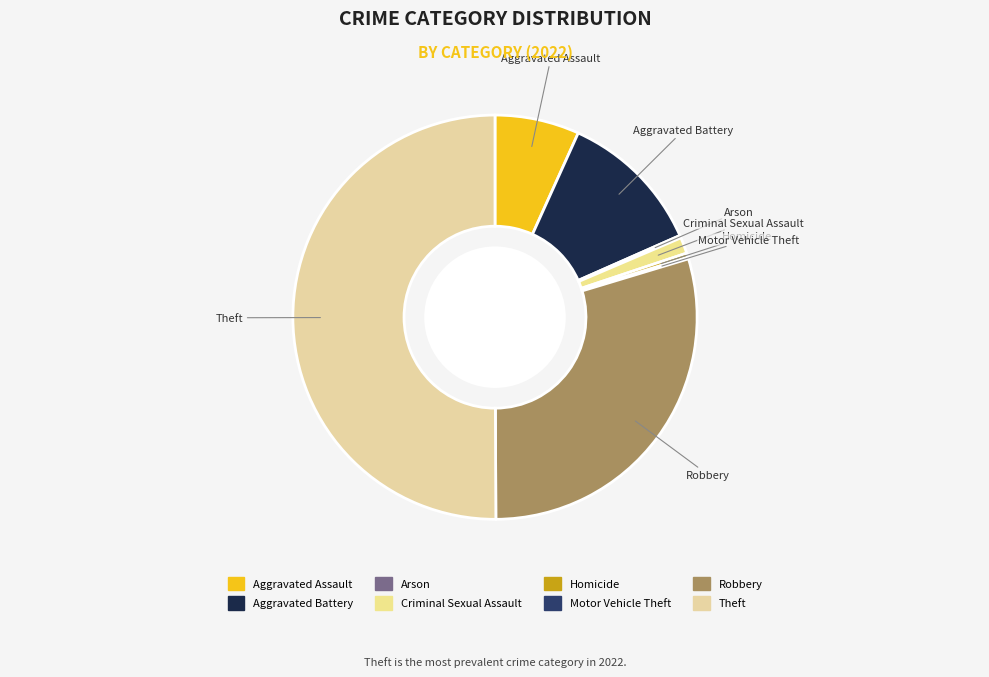

Which slice represents more than half of the pie?

Theft